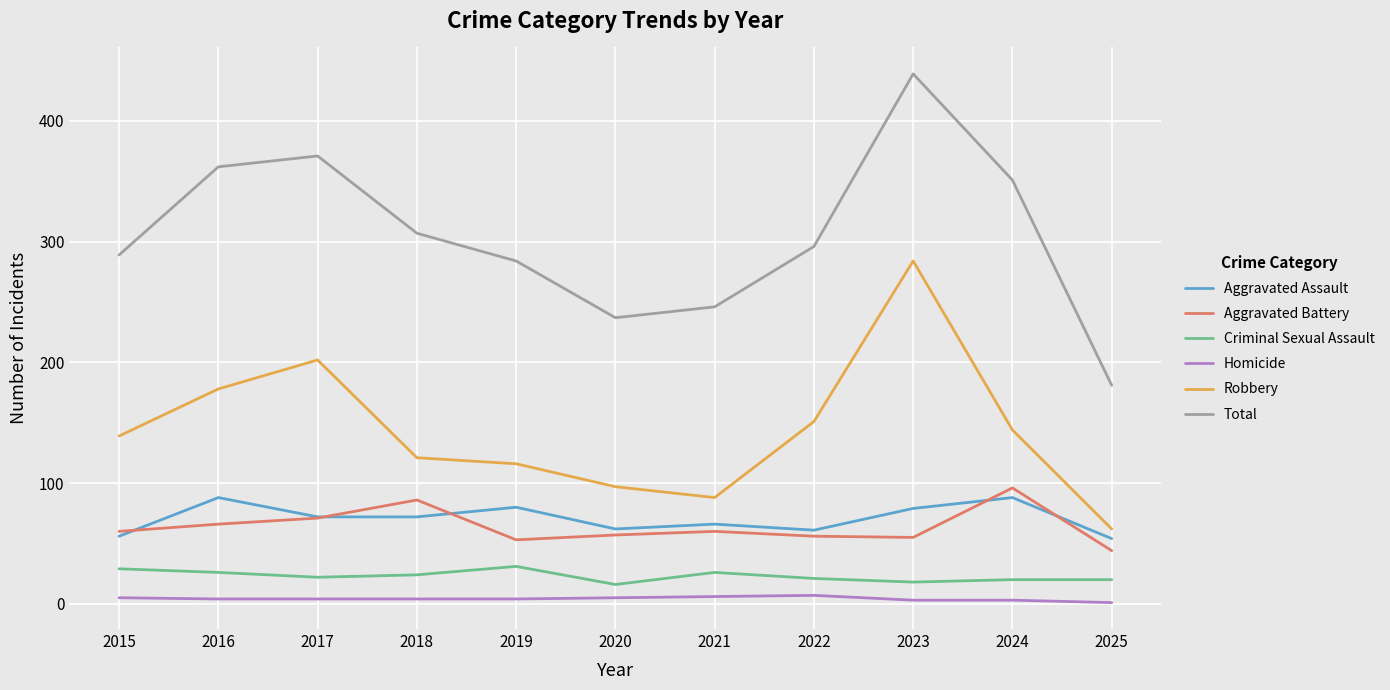

True or false: Total and Homicide cross at least once.

False